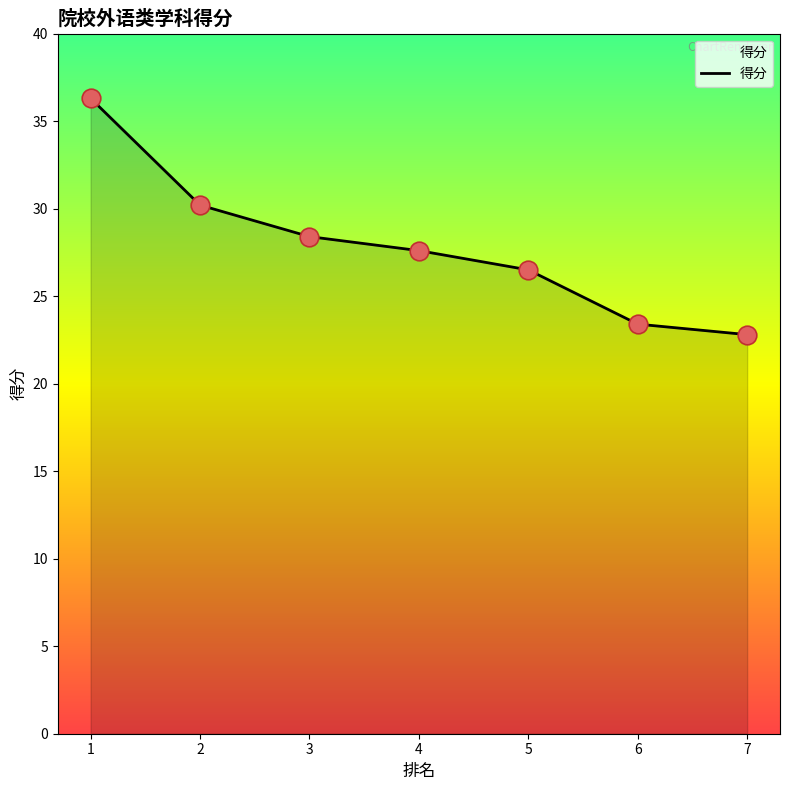

What is the change in value from 2 to 5?

-3.7